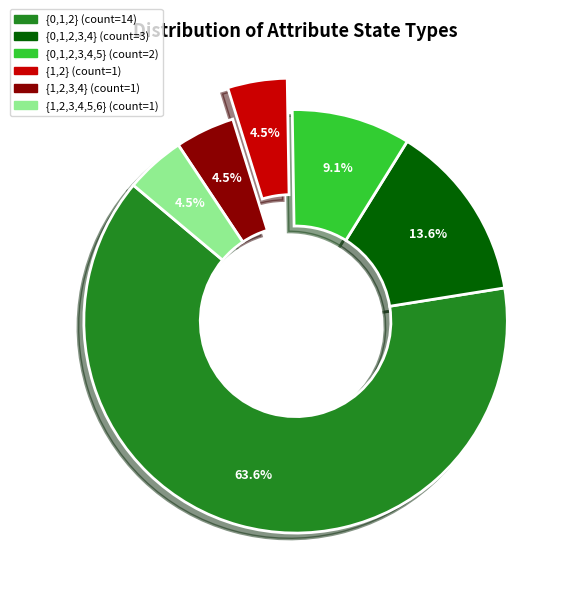

Which category accounts for the majority?

{0,1,2}